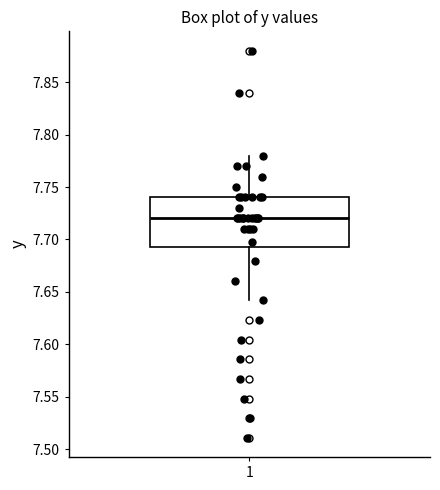

Where does the upper whisker of the box at x = 1 end on the y-axis? The values are not printed on the chart, so give them approximately, as read against the axis.

7.780